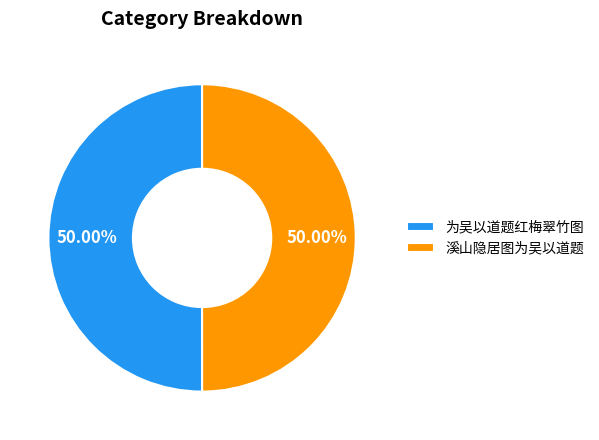

What is the total percentage of 为吴以道题红梅翠竹图 and 溪山隐居图为吴以道题?

100.0%